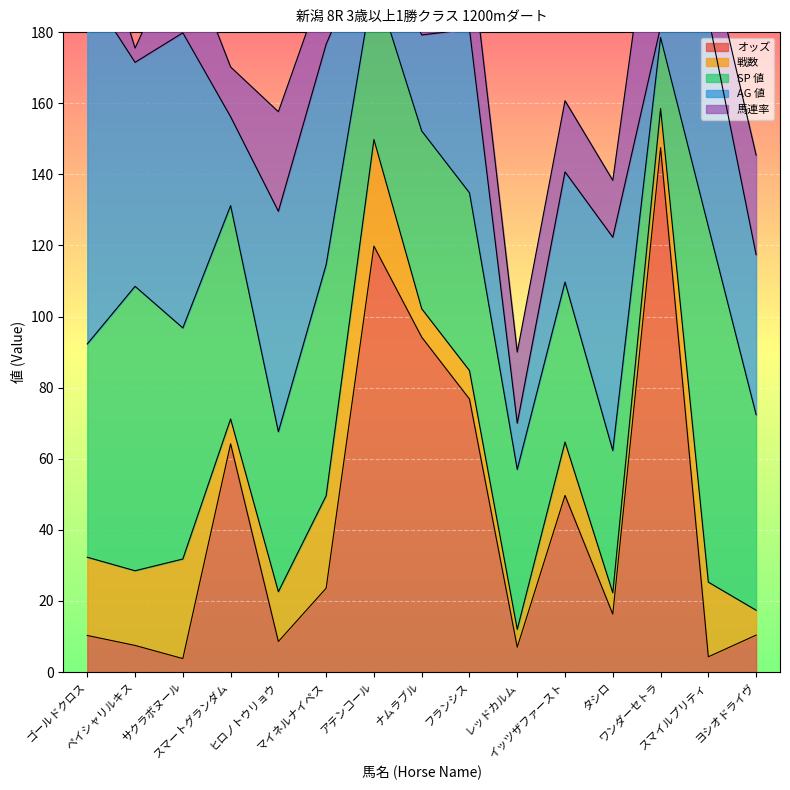

Is it true that 戦数 equals 6.0 at タシロ?

True